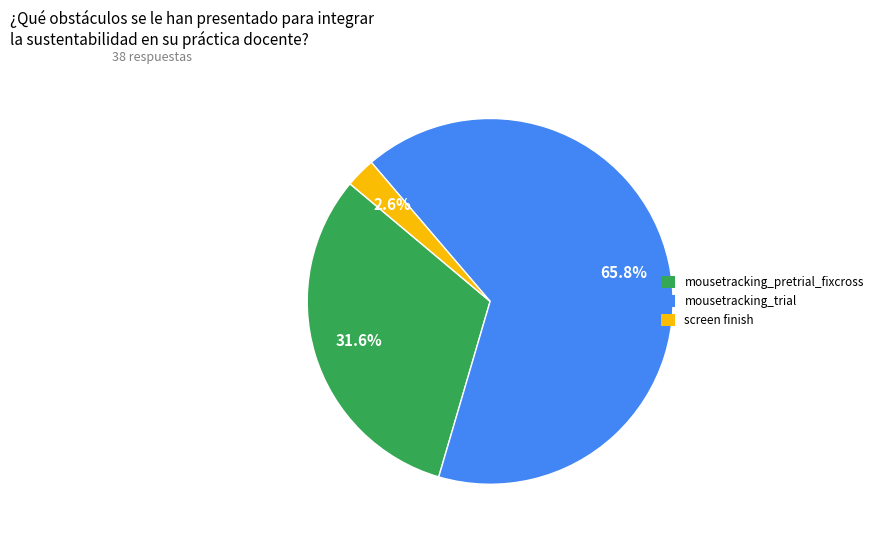

Rank the categories by value from lowest to highest.

screen finish, mousetracking_pretrial_fixcross, mousetracking_trial